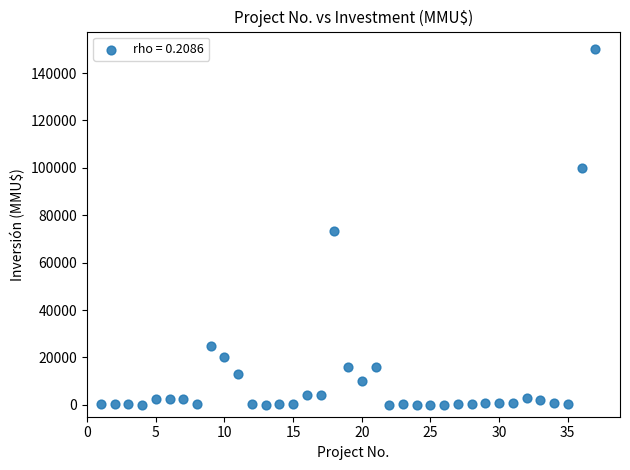

What is the range of X values (max minus min)?

36